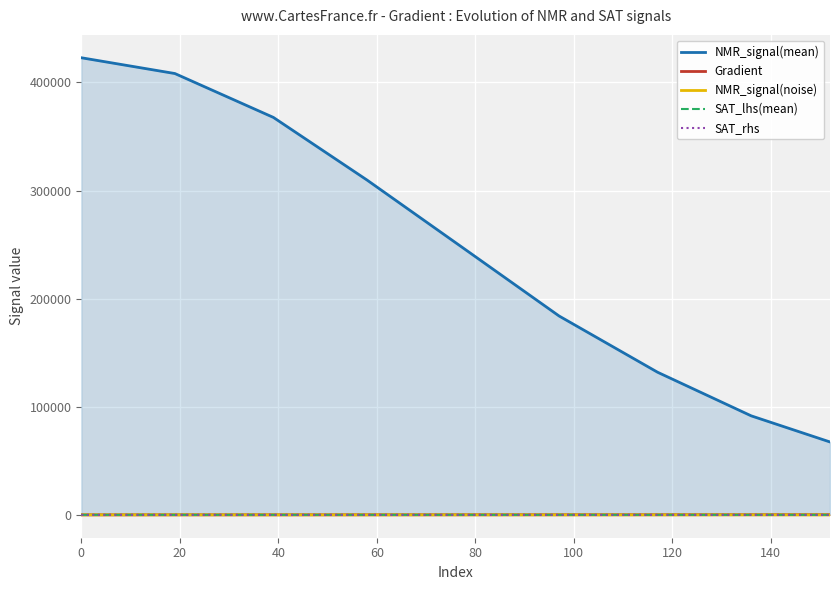

What is the value of the Gradient point at the 7th from the left?

117.4